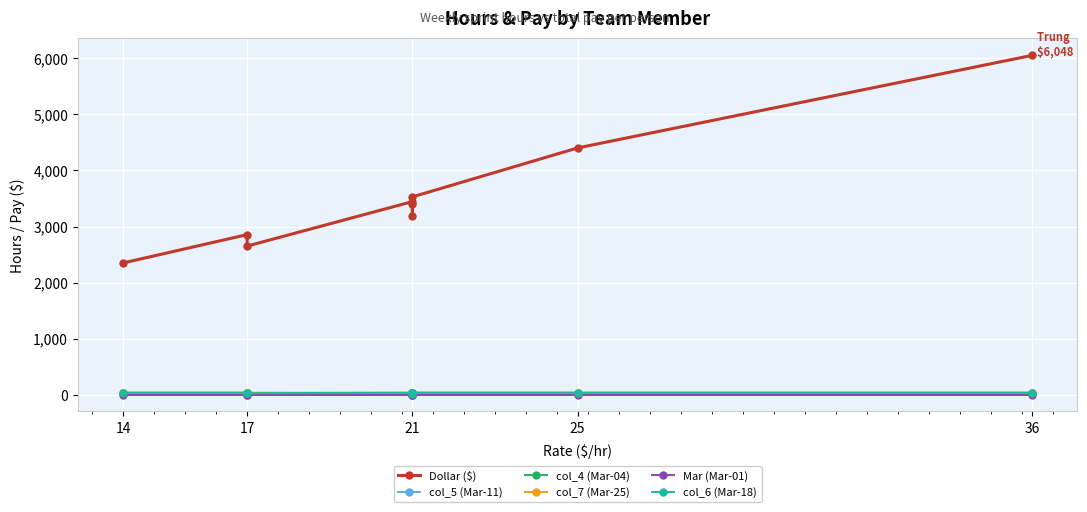

What are all the series names shown in the legend?

Dollar ($), col_5 (Mar-11), col_4 (Mar-04), col_7 (Mar-25), Mar (Mar-01), col_6 (Mar-18)